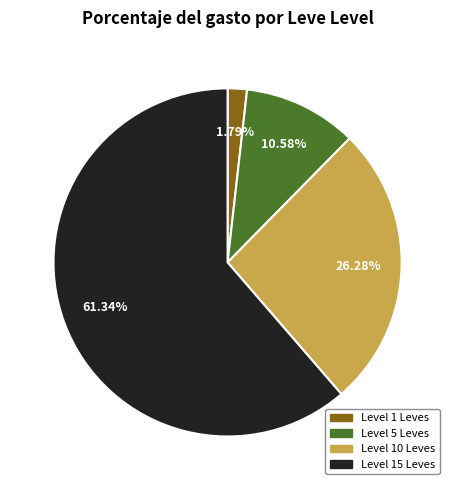

Which slice is the largest?

Level 15 Leves